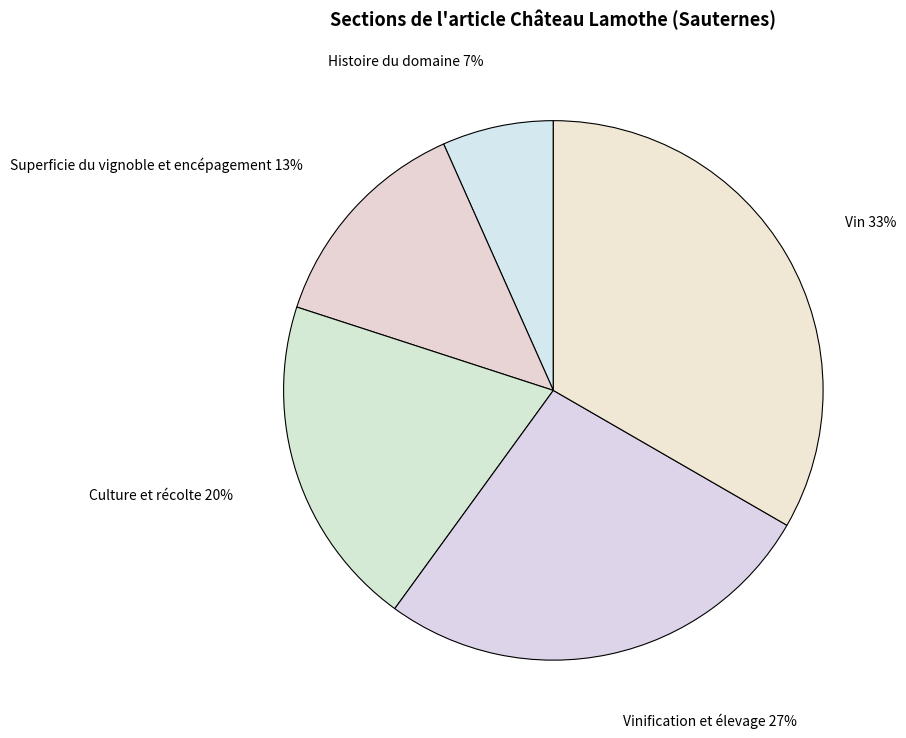

Which category has the smallest portion of the pie?

Histoire du domaine